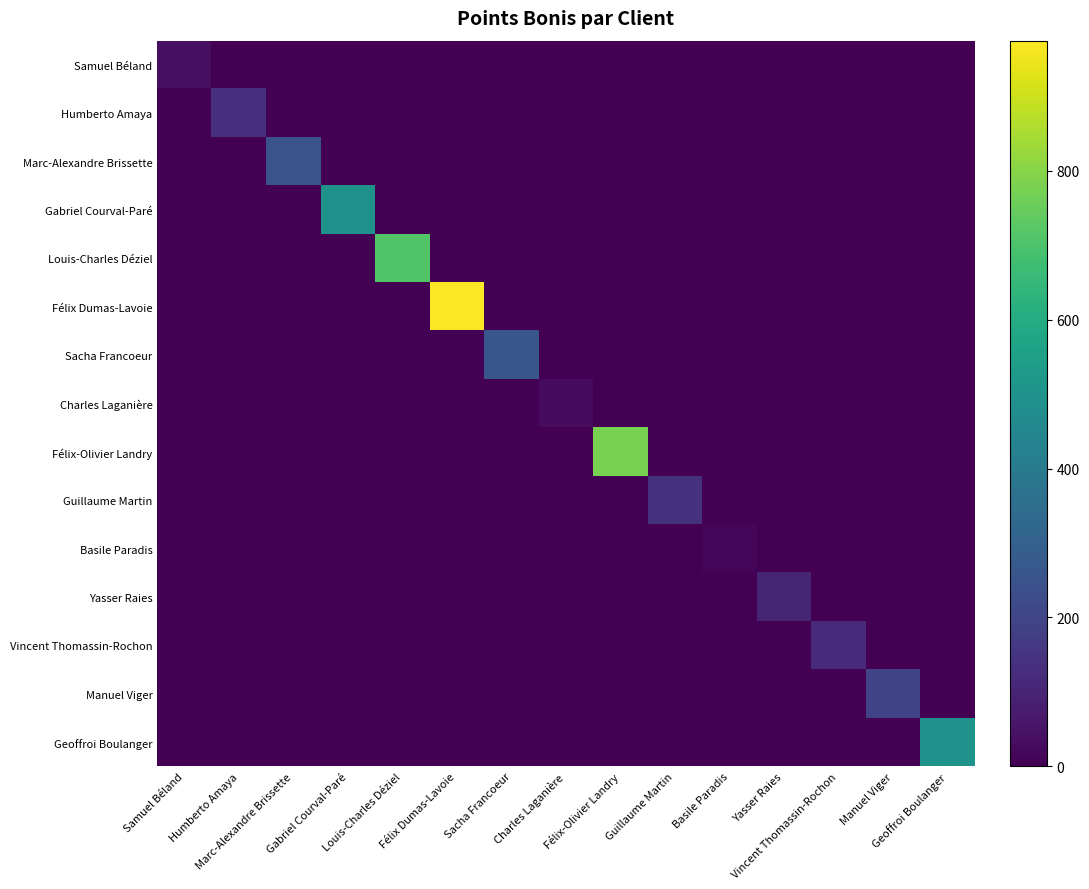

Reading left to right, transcribe all the data shown in this chart.

Samuel Béland: Samuel Béland=40	Humberto Amaya=0	Marc-Alexandre Brissette=0	Gabriel Courval-Paré=0	Louis-Charles Déziel=0	Félix Dumas-Lavoie=0	Sacha Francoeur=0	Charles Laganière=0	Félix-Olivier Landry=0	Guillaume Martin=0	Basile Paradis=0	Yasser Raies=0	Vincent Thomassin-Rochon=0	Manuel Viger=0	Geoffroi Boulanger=0
Humberto Amaya: Samuel Béland=0	Humberto Amaya=130	Marc-Alexandre Brissette=0	Gabriel Courval-Paré=0	Louis-Charles Déziel=0	Félix Dumas-Lavoie=0	Sacha Francoeur=0	Charles Laganière=0	Félix-Olivier Landry=0	Guillaume Martin=0	Basile Paradis=0	Yasser Raies=0	Vincent Thomassin-Rochon=0	Manuel Viger=0	Geoffroi Boulanger=0
Marc-Alexandre Brissette: Samuel Béland=0	Humberto Amaya=0	Marc-Alexandre Brissette=250	Gabriel Courval-Paré=0	Louis-Charles Déziel=0	Félix Dumas-Lavoie=0	Sacha Francoeur=0	Charles Laganière=0	Félix-Olivier Landry=0	Guillaume Martin=0	Basile Paradis=0	Yasser Raies=0	Vincent Thomassin-Rochon=0	Manuel Viger=0	Geoffroi Boulanger=0
Gabriel Courval-Paré: Samuel Béland=0	Humberto Amaya=0	Marc-Alexandre Brissette=0	Gabriel Courval-Paré=500	Louis-Charles Déziel=0	Félix Dumas-Lavoie=0	Sacha Francoeur=0	Charles Laganière=0	Félix-Olivier Landry=0	Guillaume Martin=0	Basile Paradis=0	Yasser Raies=0	Vincent Thomassin-Rochon=0	Manuel Viger=0	Geoffroi Boulanger=0
Louis-Charles Déziel: Samuel Béland=0	Humberto Amaya=0	Marc-Alexandre Brissette=0	Gabriel Courval-Paré=0	Louis-Charles Déziel=710	Félix Dumas-Lavoie=0	Sacha Francoeur=0	Charles Laganière=0	Félix-Olivier Landry=0	Guillaume Martin=0	Basile Paradis=0	Yasser Raies=0	Vincent Thomassin-Rochon=0	Manuel Viger=0	Geoffroi Boulanger=0
Félix Dumas-Lavoie: Samuel Béland=0	Humberto Amaya=0	Marc-Alexandre Brissette=0	Gabriel Courval-Paré=0	Louis-Charles Déziel=0	Félix Dumas-Lavoie=975	Sacha Francoeur=0	Charles Laganière=0	Félix-Olivier Landry=0	Guillaume Martin=0	Basile Paradis=0	Yasser Raies=0	Vincent Thomassin-Rochon=0	Manuel Viger=0	Geoffroi Boulanger=0
Sacha Francoeur: Samuel Béland=0	Humberto Amaya=0	Marc-Alexandre Brissette=0	Gabriel Courval-Paré=0	Louis-Charles Déziel=0	Félix Dumas-Lavoie=0	Sacha Francoeur=260	Charles Laganière=0	Félix-Olivier Landry=0	Guillaume Martin=0	Basile Paradis=0	Yasser Raies=0	Vincent Thomassin-Rochon=0	Manuel Viger=0	Geoffroi Boulanger=0
Charles Laganière: Samuel Béland=0	Humberto Amaya=0	Marc-Alexandre Brissette=0	Gabriel Courval-Paré=0	Louis-Charles Déziel=0	Félix Dumas-Lavoie=0	Sacha Francoeur=0	Charles Laganière=29	Félix-Olivier Landry=0	Guillaume Martin=0	Basile Paradis=0	Yasser Raies=0	Vincent Thomassin-Rochon=0	Manuel Viger=0	Geoffroi Boulanger=0
Félix-Olivier Landry: Samuel Béland=0	Humberto Amaya=0	Marc-Alexandre Brissette=0	Gabriel Courval-Paré=0	Louis-Charles Déziel=0	Félix Dumas-Lavoie=0	Sacha Francoeur=0	Charles Laganière=0	Félix-Olivier Landry=778	Guillaume Martin=0	Basile Paradis=0	Yasser Raies=0	Vincent Thomassin-Rochon=0	Manuel Viger=0	Geoffroi Boulanger=0
Guillaume Martin: Samuel Béland=0	Humberto Amaya=0	Marc-Alexandre Brissette=0	Gabriel Courval-Paré=0	Louis-Charles Déziel=0	Félix Dumas-Lavoie=0	Sacha Francoeur=0	Charles Laganière=0	Félix-Olivier Landry=0	Guillaume Martin=140	Basile Paradis=0	Yasser Raies=0	Vincent Thomassin-Rochon=0	Manuel Viger=0	Geoffroi Boulanger=0
Basile Paradis: Samuel Béland=0	Humberto Amaya=0	Marc-Alexandre Brissette=0	Gabriel Courval-Paré=0	Louis-Charles Déziel=0	Félix Dumas-Lavoie=0	Sacha Francoeur=0	Charles Laganière=0	Félix-Olivier Landry=0	Guillaume Martin=0	Basile Paradis=15	Yasser Raies=0	Vincent Thomassin-Rochon=0	Manuel Viger=0	Geoffroi Boulanger=0
Yasser Raies: Samuel Béland=0	Humberto Amaya=0	Marc-Alexandre Brissette=0	Gabriel Courval-Paré=0	Louis-Charles Déziel=0	Félix Dumas-Lavoie=0	Sacha Francoeur=0	Charles Laganière=0	Félix-Olivier Landry=0	Guillaume Martin=0	Basile Paradis=0	Yasser Raies=100	Vincent Thomassin-Rochon=0	Manuel Viger=0	Geoffroi Boulanger=0
Vincent Thomassin-Rochon: Samuel Béland=0	Humberto Amaya=0	Marc-Alexandre Brissette=0	Gabriel Courval-Paré=0	Louis-Charles Déziel=0	Félix Dumas-Lavoie=0	Sacha Francoeur=0	Charles Laganière=0	Félix-Olivier Landry=0	Guillaume Martin=0	Basile Paradis=0	Yasser Raies=0	Vincent Thomassin-Rochon=120	Manuel Viger=0	Geoffroi Boulanger=0
Manuel Viger: Samuel Béland=0	Humberto Amaya=0	Marc-Alexandre Brissette=0	Gabriel Courval-Paré=0	Louis-Charles Déziel=0	Félix Dumas-Lavoie=0	Sacha Francoeur=0	Charles Laganière=0	Félix-Olivier Landry=0	Guillaume Martin=0	Basile Paradis=0	Yasser Raies=0	Vincent Thomassin-Rochon=0	Manuel Viger=200	Geoffroi Boulanger=0
Geoffroi Boulanger: Samuel Béland=0	Humberto Amaya=0	Marc-Alexandre Brissette=0	Gabriel Courval-Paré=0	Louis-Charles Déziel=0	Félix Dumas-Lavoie=0	Sacha Francoeur=0	Charles Laganière=0	Félix-Olivier Landry=0	Guillaume Martin=0	Basile Paradis=0	Yasser Raies=0	Vincent Thomassin-Rochon=0	Manuel Viger=0	Geoffroi Boulanger=500